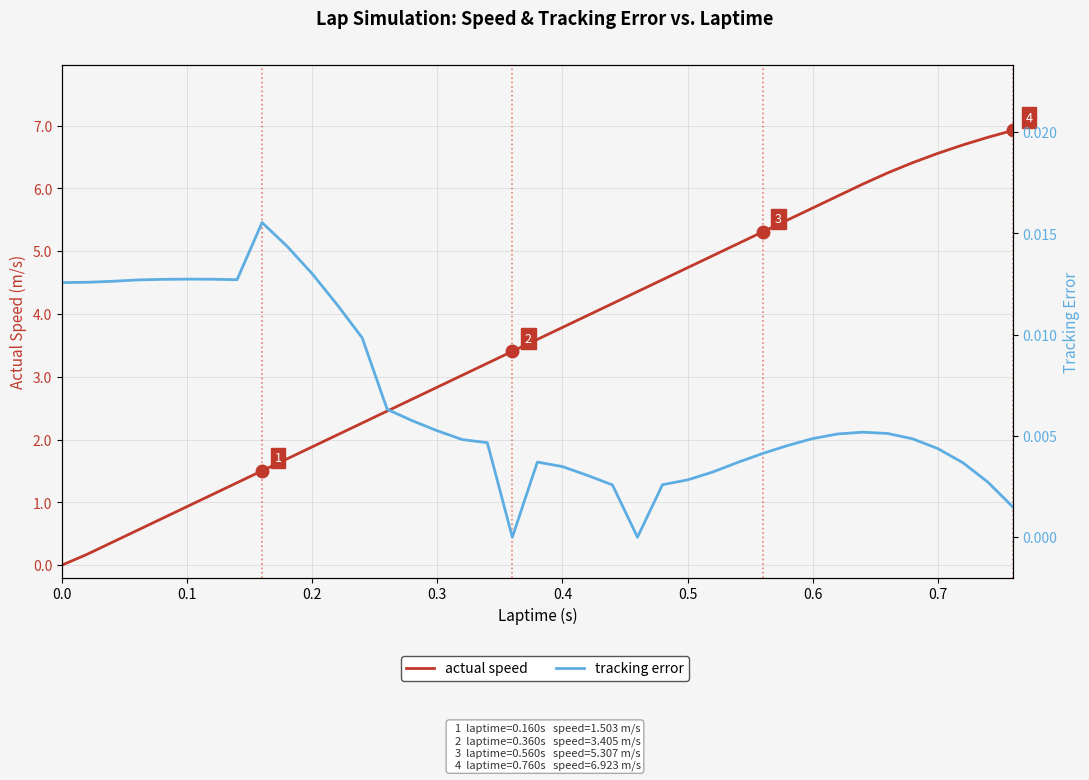

What is the sum of all actual speed values?

139.5